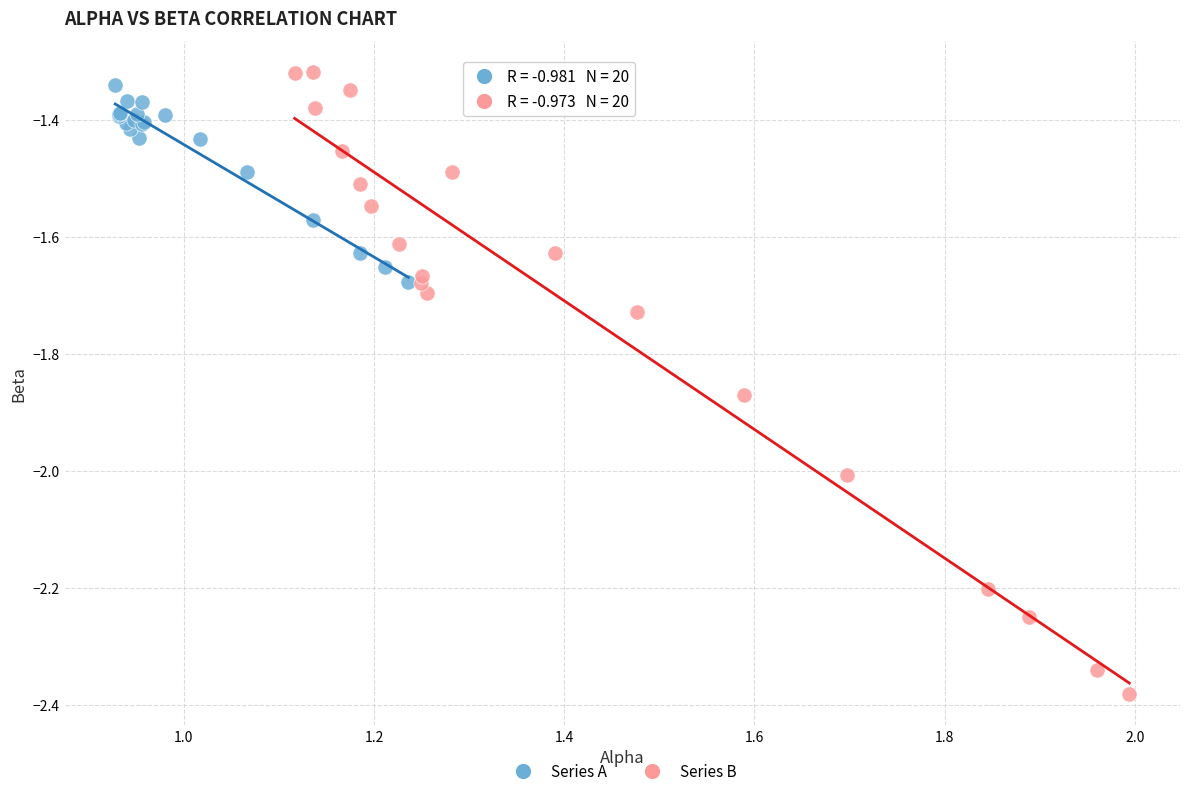

Which series contains the lowest Y value?

Series B